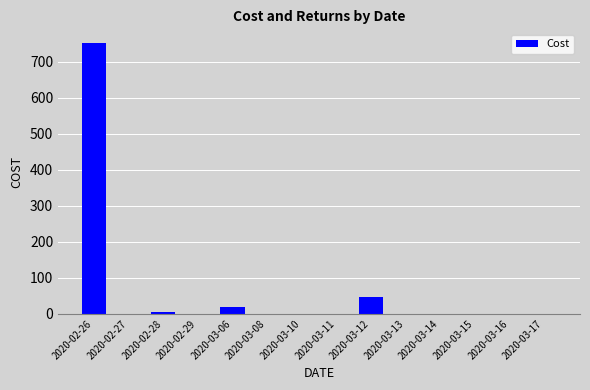

Which category has the highest value across all series?

2020-02-26